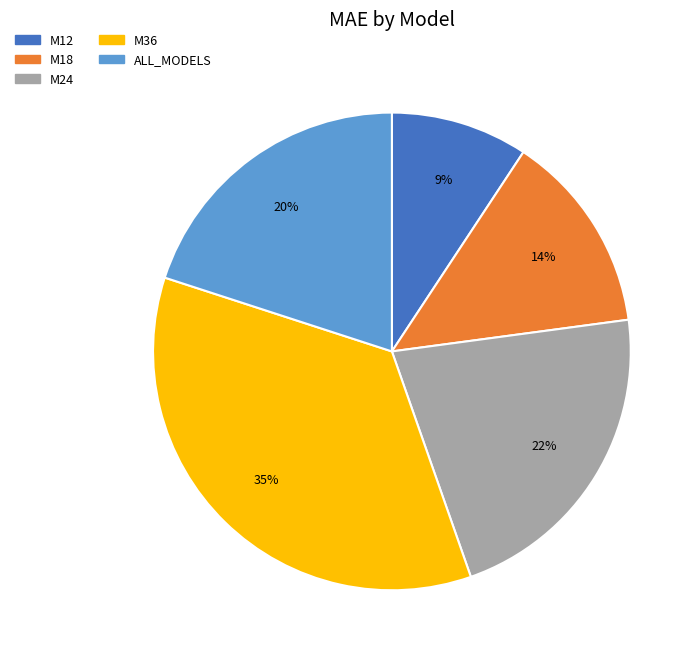

The M36 slice represents 22% of the pie. True or false?

False